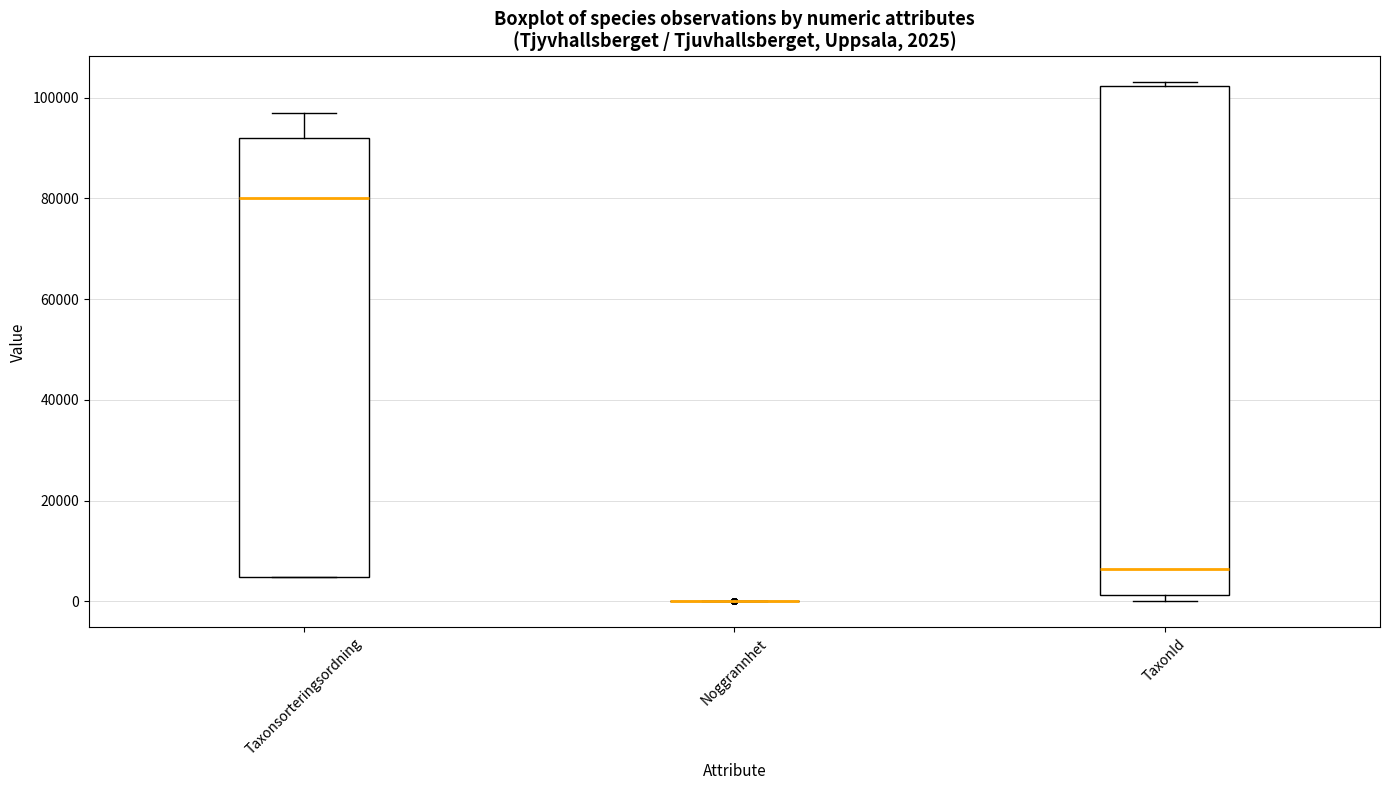

Comparing the boxes themselves (not the whiskers), which one is the tallest?

TaxonId